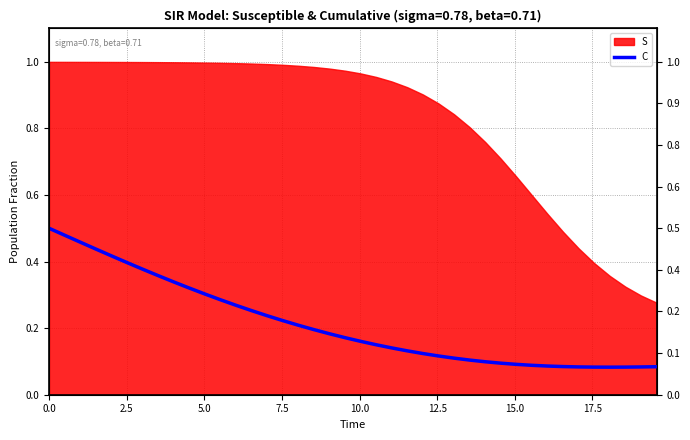

The chart shows a value of 0.1 at 38. True or false?

False